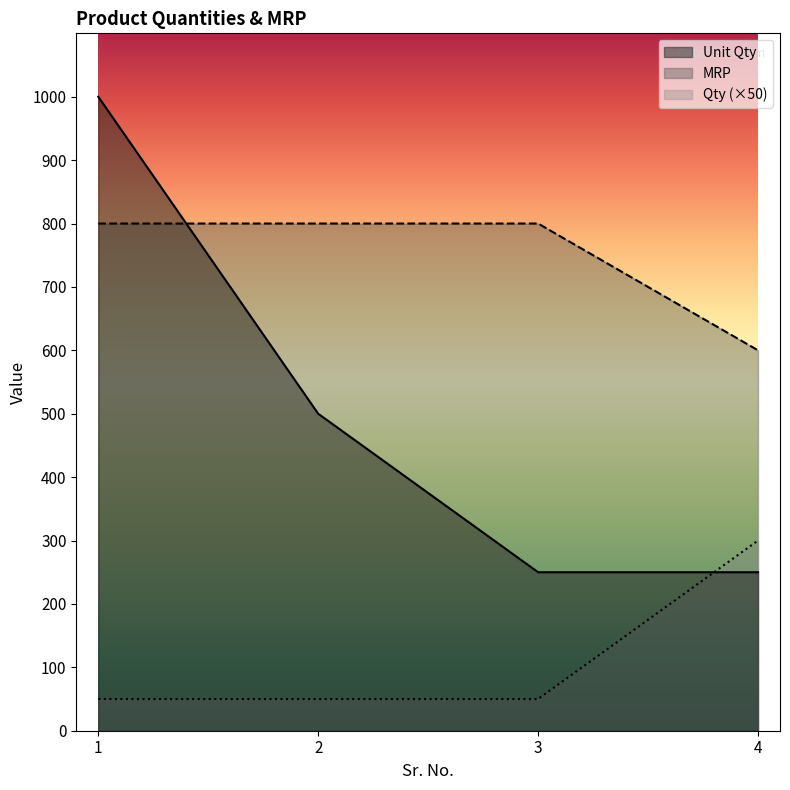

At which label does Unit Qty reach its minimum?

3